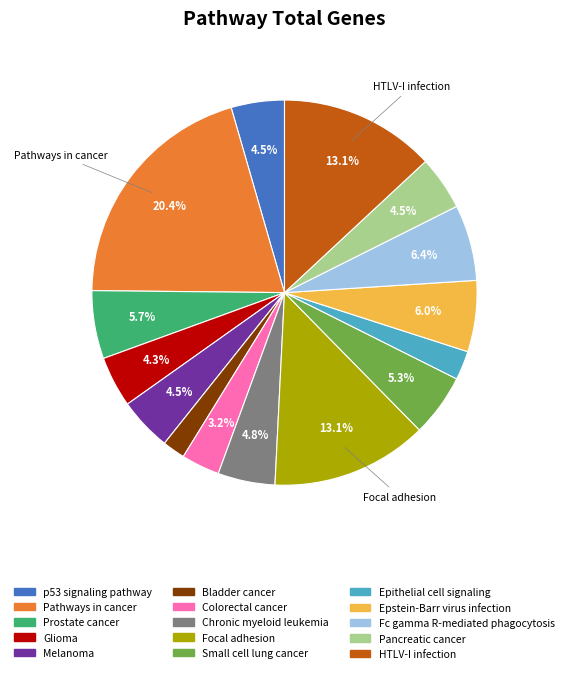

Between Pathways in cancer and Focal adhesion, which is larger?

Pathways in cancer